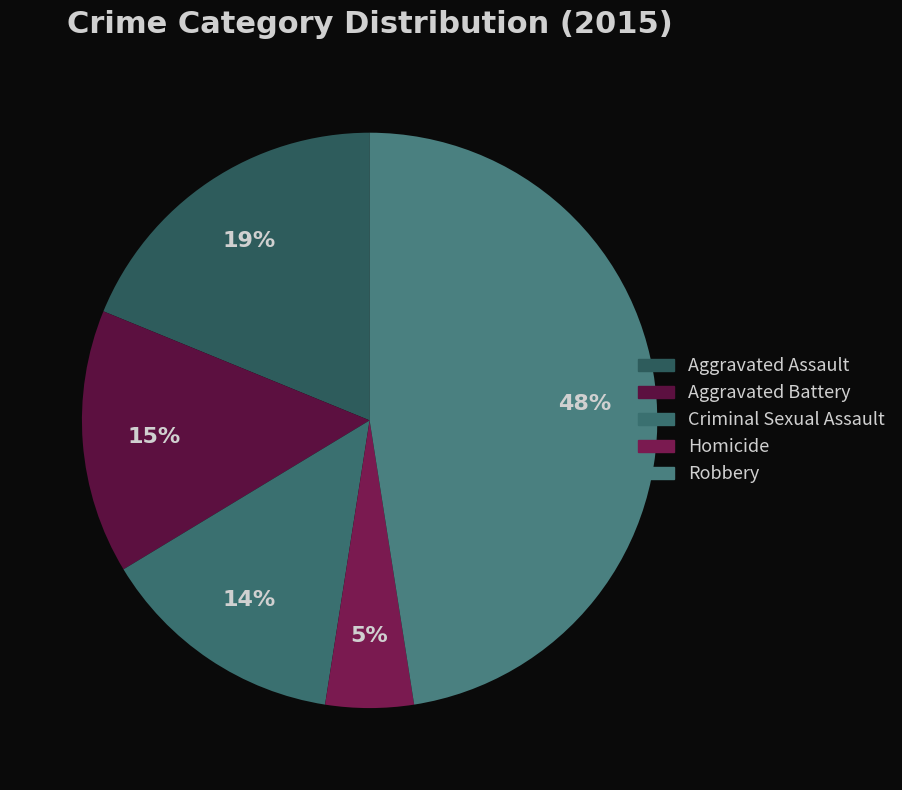

To the nearest percent, what portion does Homicide represent?

5%